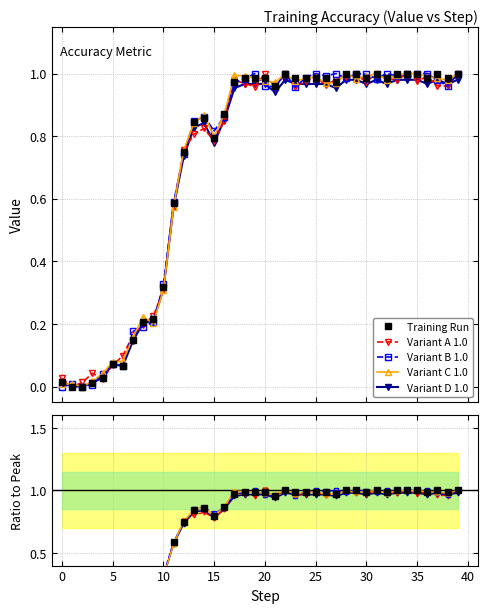

The chart shows a value of -0.5 at 1. True or false?

False